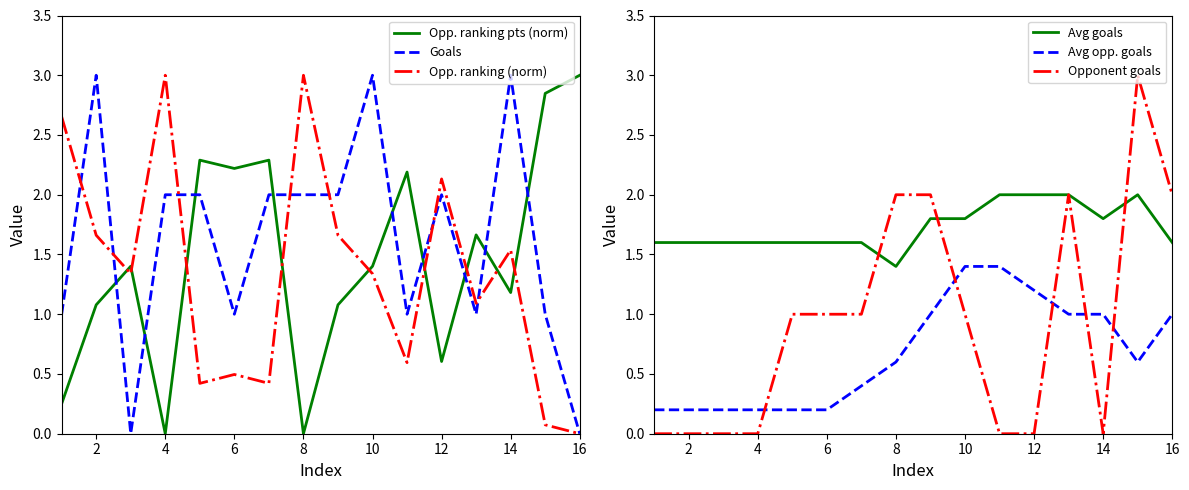

What is the sum of the Avg opp. goals values at 14 and 12?

2.2